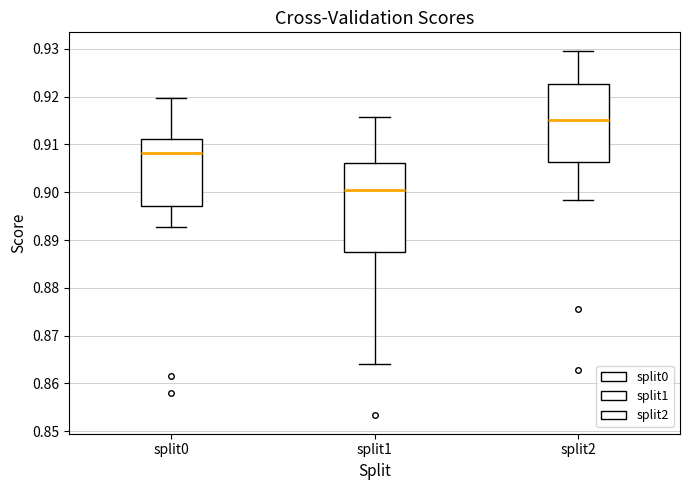

Which box is the tallest, from its lower edge to its upper edge?

split1